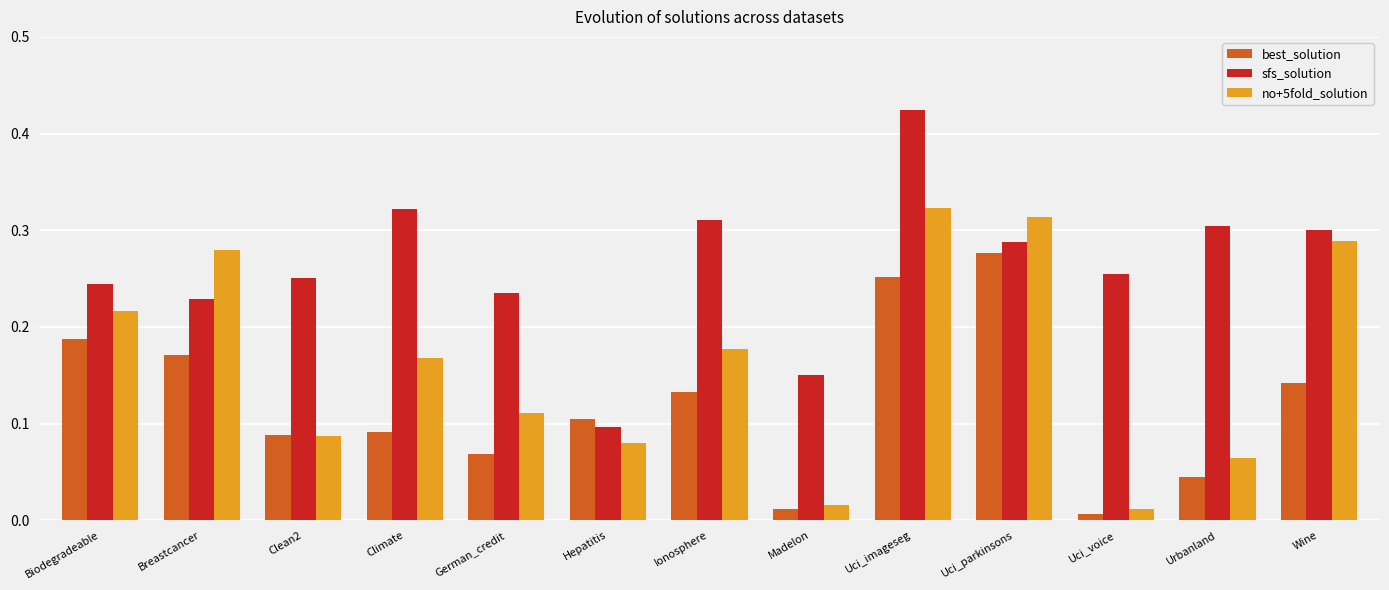

What is the sum of all best_solution values?

1.6